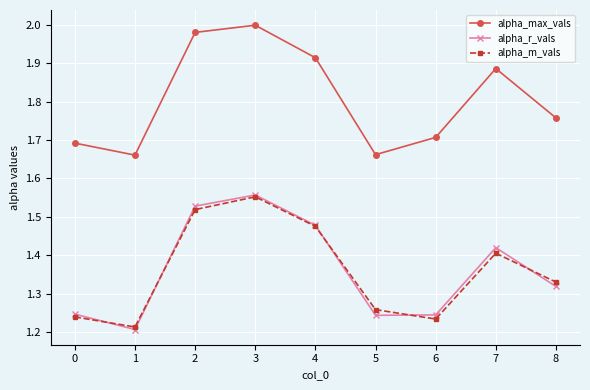

At how many categories does at least one series exceed 1?

9